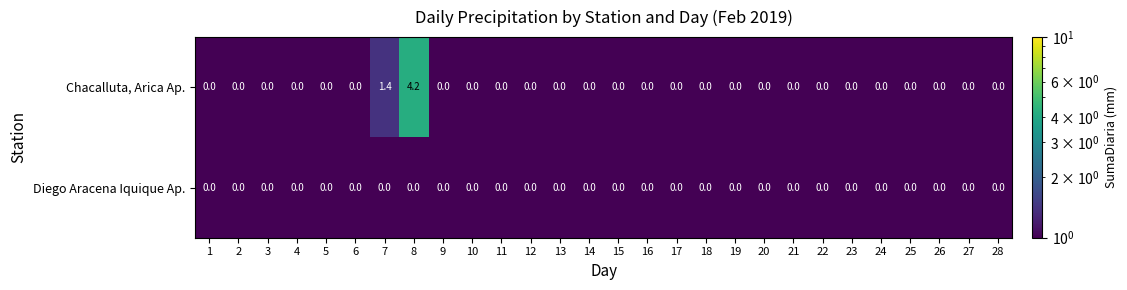

Which series has the widest spread of values?

Chacalluta, Arica Ap.